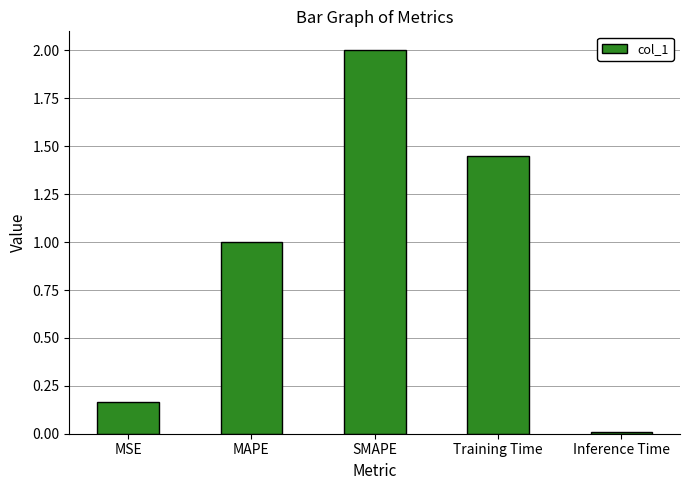

True or false: the data shows 0.1 at MSE.

False